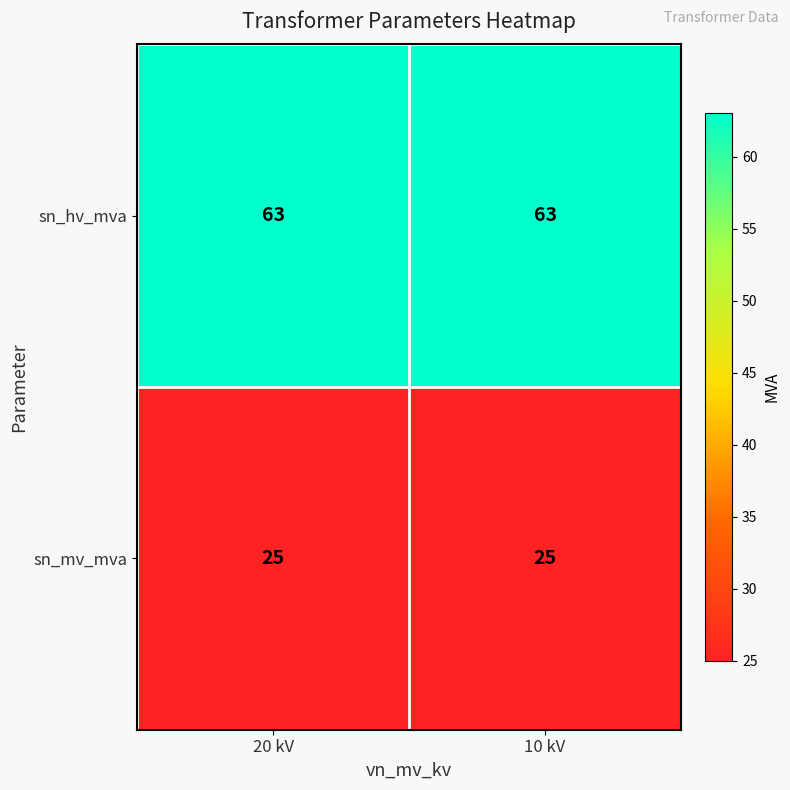

Which series has the largest total across all categories?

sn_hv_mva